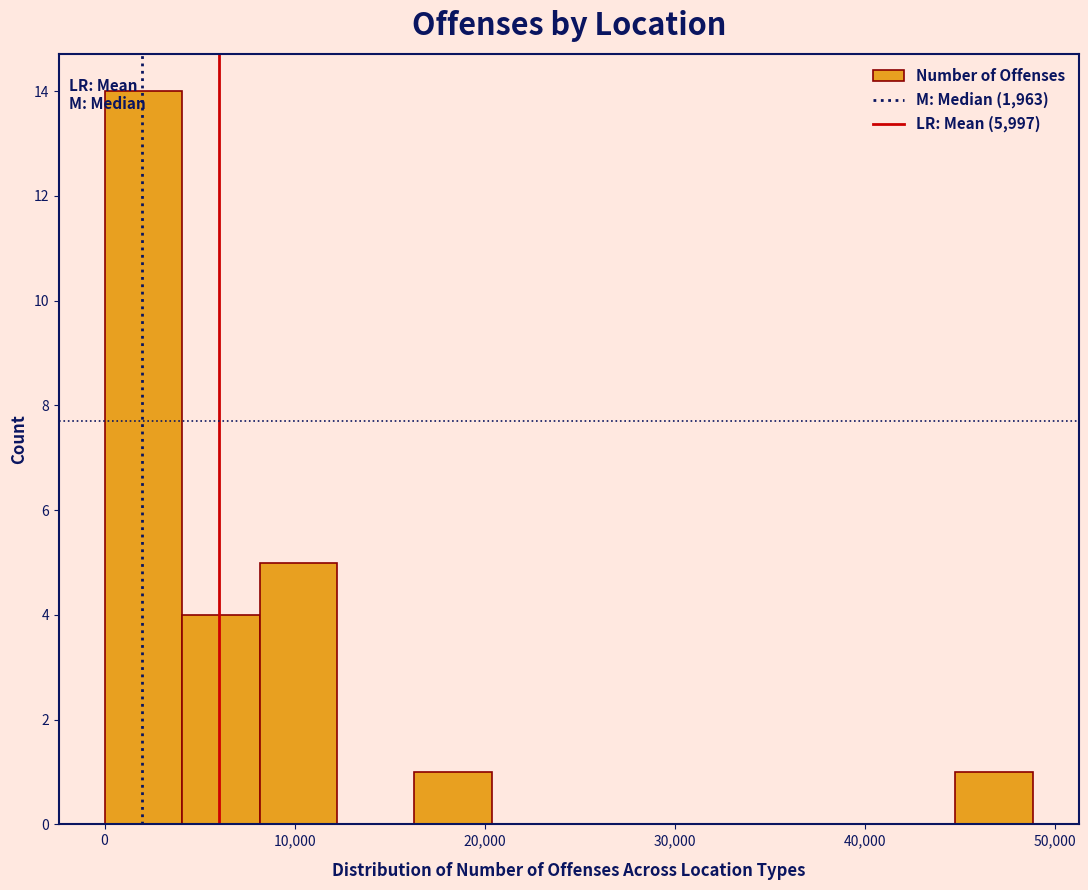

Reading left to right, list every bar in this chart as the range it spans on the x-axis followed by its height. Neither the bar edges nor the heights are printed on the chart, so give them approximately, as read against the axes.

0 to 4000: 14
4000 to 8000: 4
8000 to 12000: 5
12000 to 16000: 0
16000 to 20000: 1
20000 to 24000: 0
24000 to 28000: 0
28000 to 33000: 0
33000 to 37000: 0
37000 to 41000: 0
41000 to 45000: 0
45000 to 49000: 1